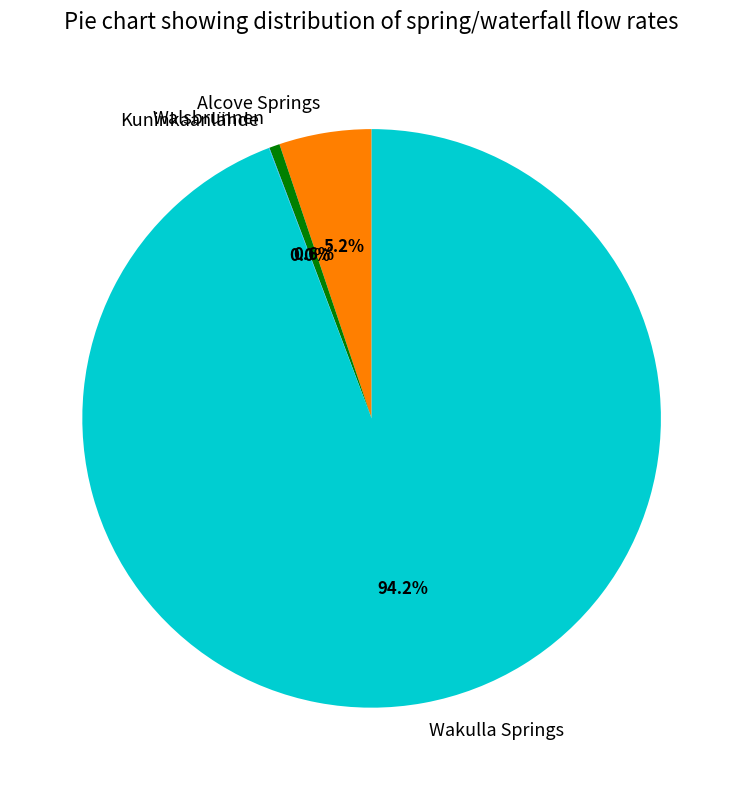

Combined, do Wakulla Springs and Walsbrunnen account for over 50%?

Yes